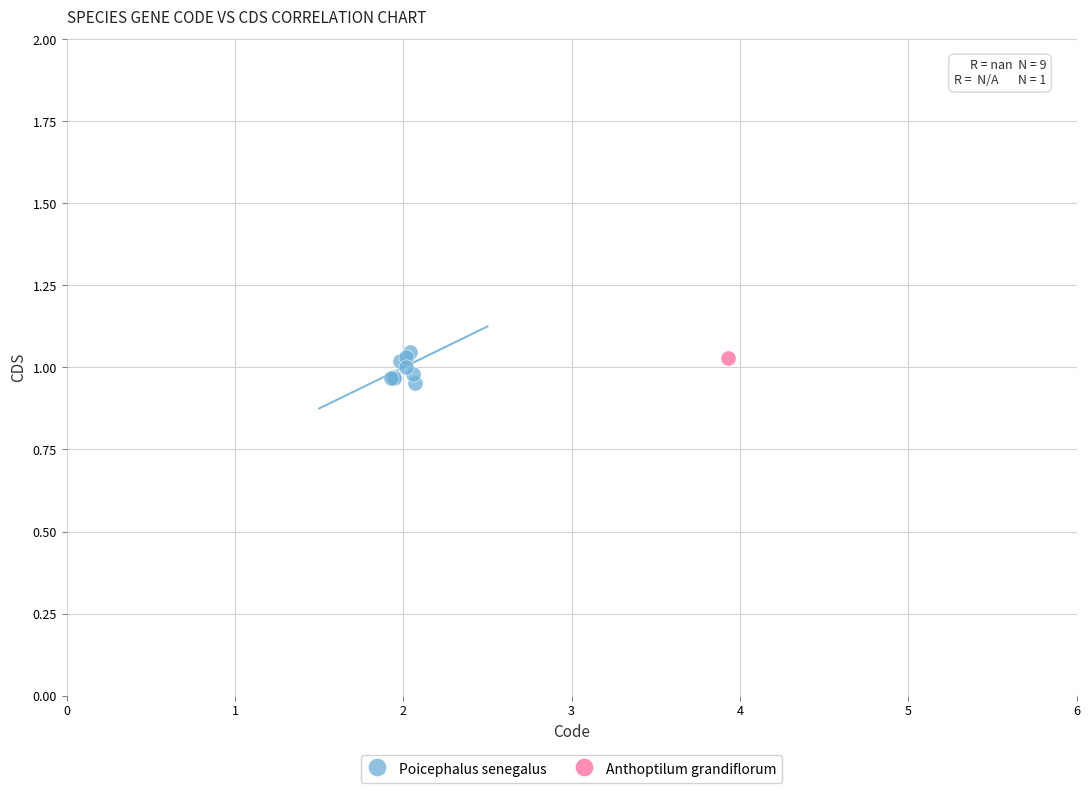

What are all the series names shown in the legend?

Poicephalus senegalus, Anthoptilum grandiflorum